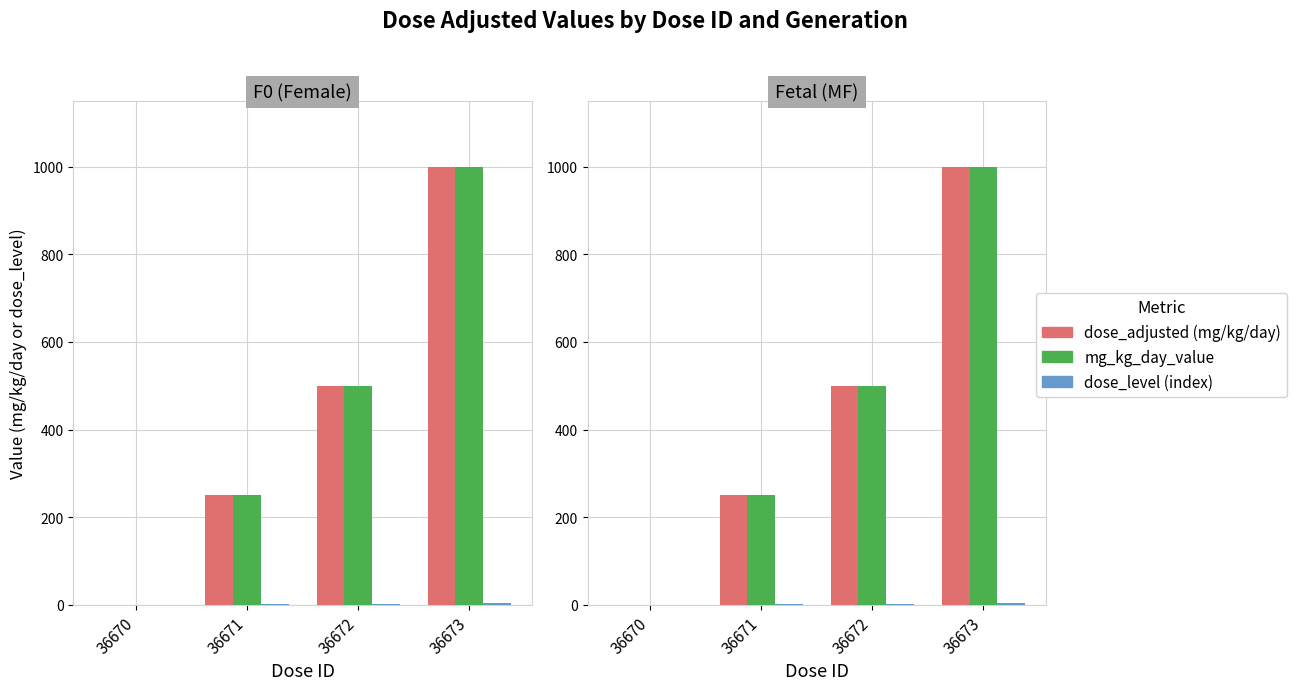

Reading left to right, extract all data points from this chart.

dose_adjusted: 0	250	500	1000
mg_kg_day: 0	250	500	1000
dose_level: 0	1	2	3